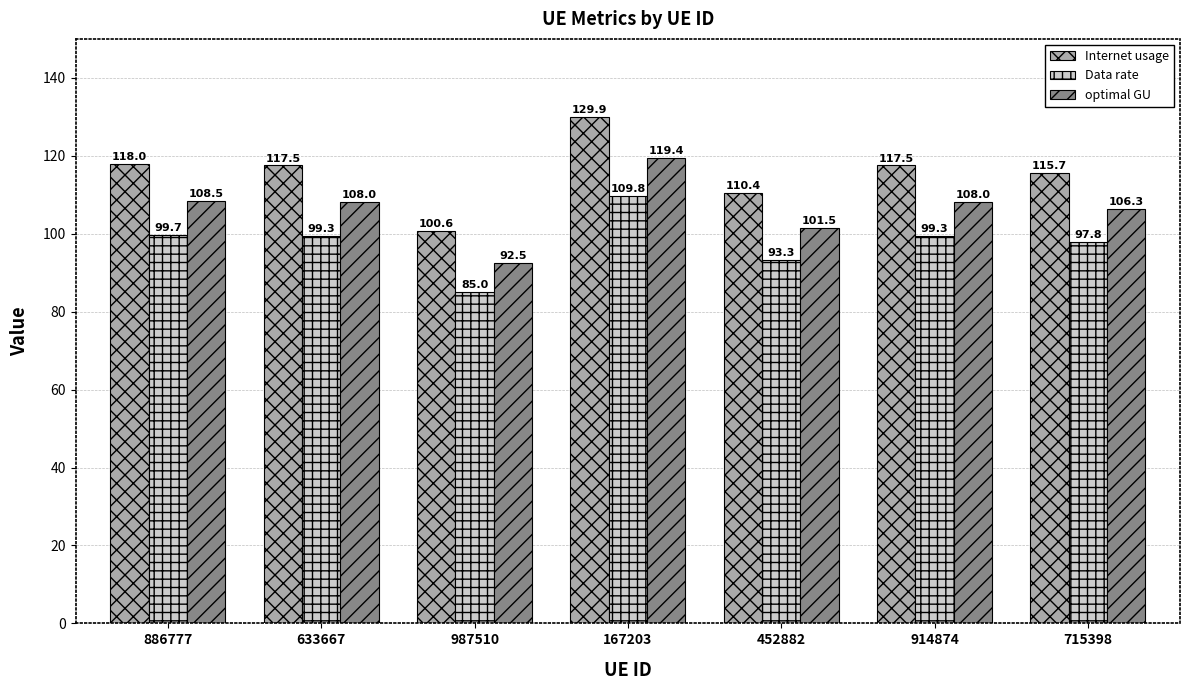

Which series has the largest range (max minus min)?

Internet usage